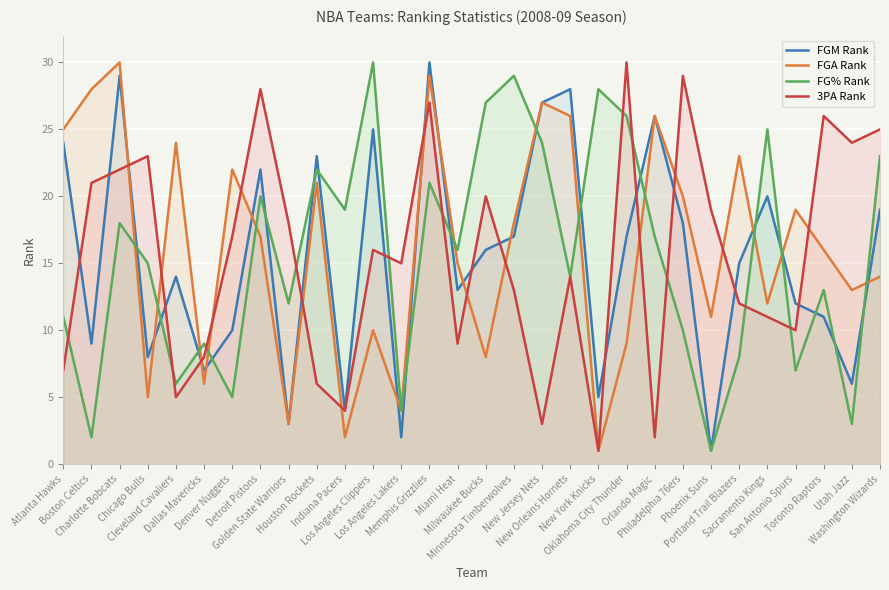

What is the difference between the maximum and minimum values in the FGA Rank series?

29